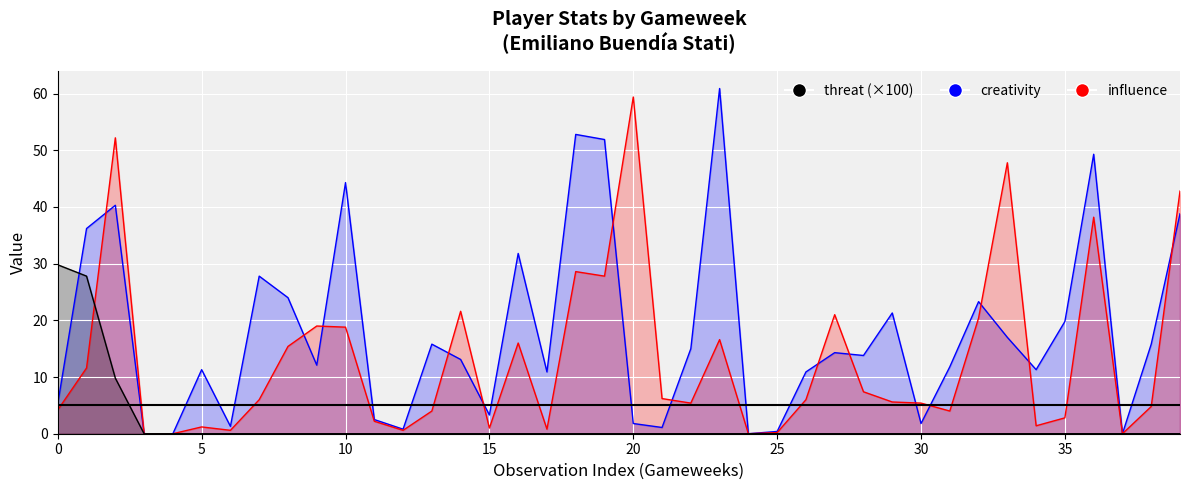

What are all the series names shown in the legend?

creativity, influence, threat